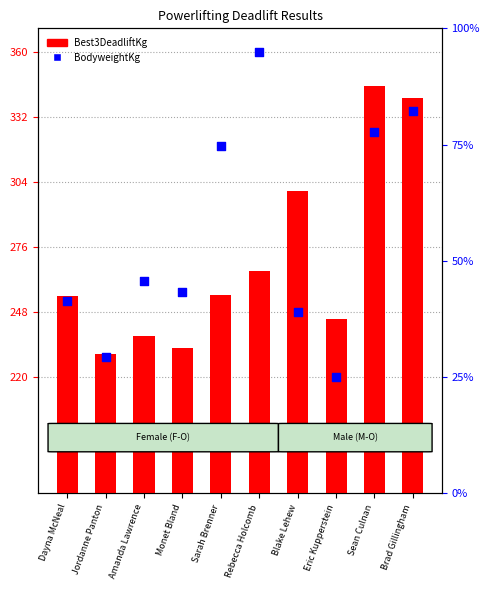

What are all the series names shown in the legend?

Best3DeadliftKg, BodyweightKg